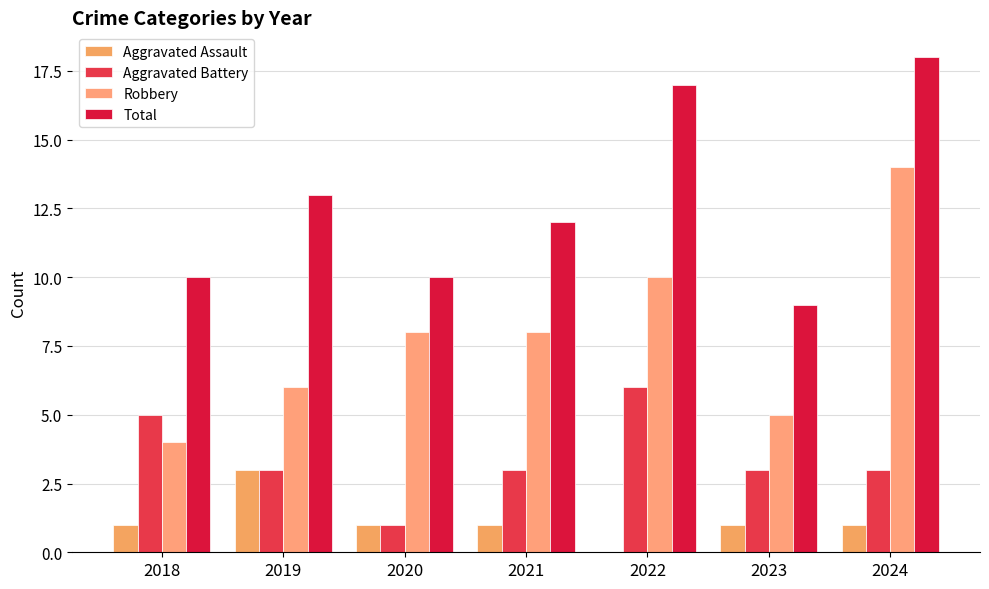

Reading left to right, what are all the values shown in this chart?

Aggravated Assault: 1	3	1	1	0	1	1
Aggravated Battery: 5	3	1	3	6	3	3
Robbery: 4	6	8	8	10	5	14
Total: 10	13	10	12	17	9	18